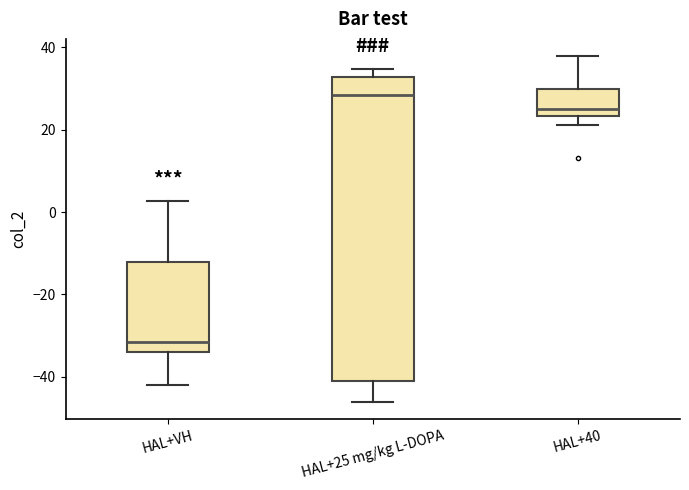

Reading left to right, read every box against the y-axis: the position of its median line, the range the box covers, and the ends of its whiskers. The values are not printed on the chart, so give them approximately, as read against the axis.

HAL+VH: median -32, box -34 to -12, whiskers -42 to 2
HAL+25 mg/kg L-DOPA: median 28, box -42 to 32, whiskers -46 to 34
HAL+40: median 26, box 24 to 30, whiskers 22 to 38